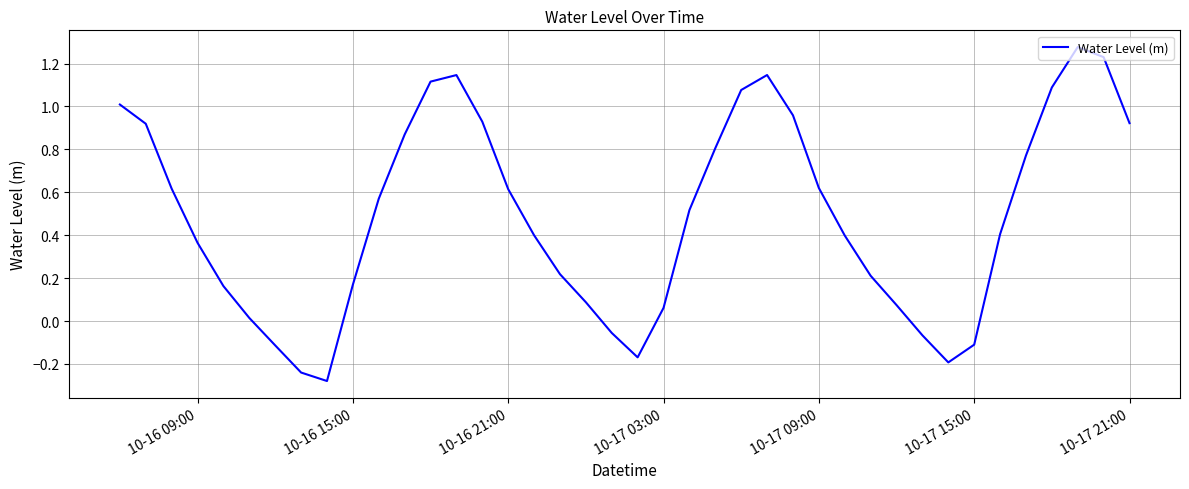

What is the difference between the maximum and minimum values?

1.6